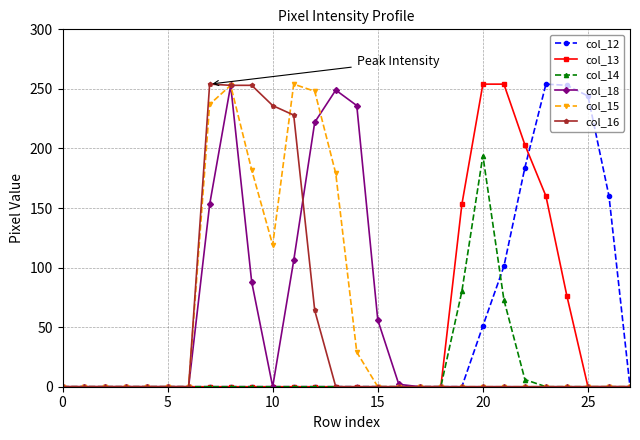

At how many categories does at least one series exceed 127?

16